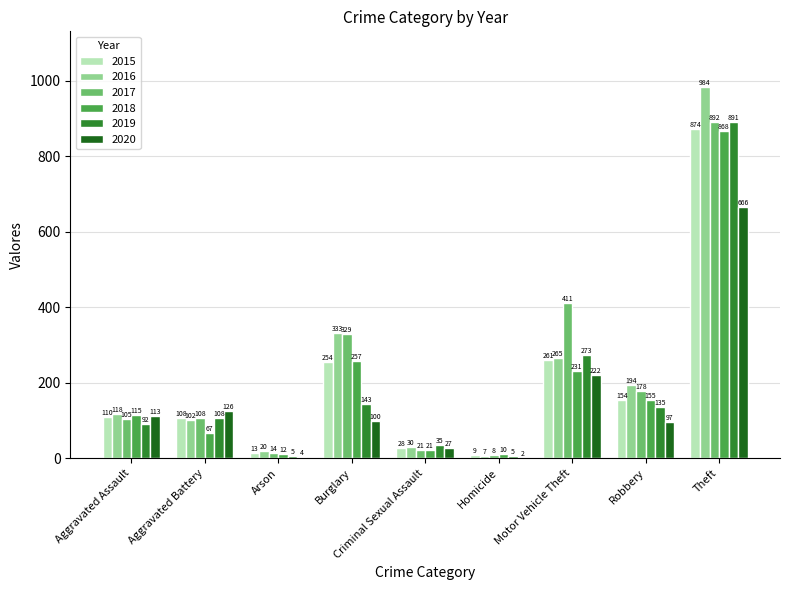

Which series changed the most between Homicide and Theft?

2016